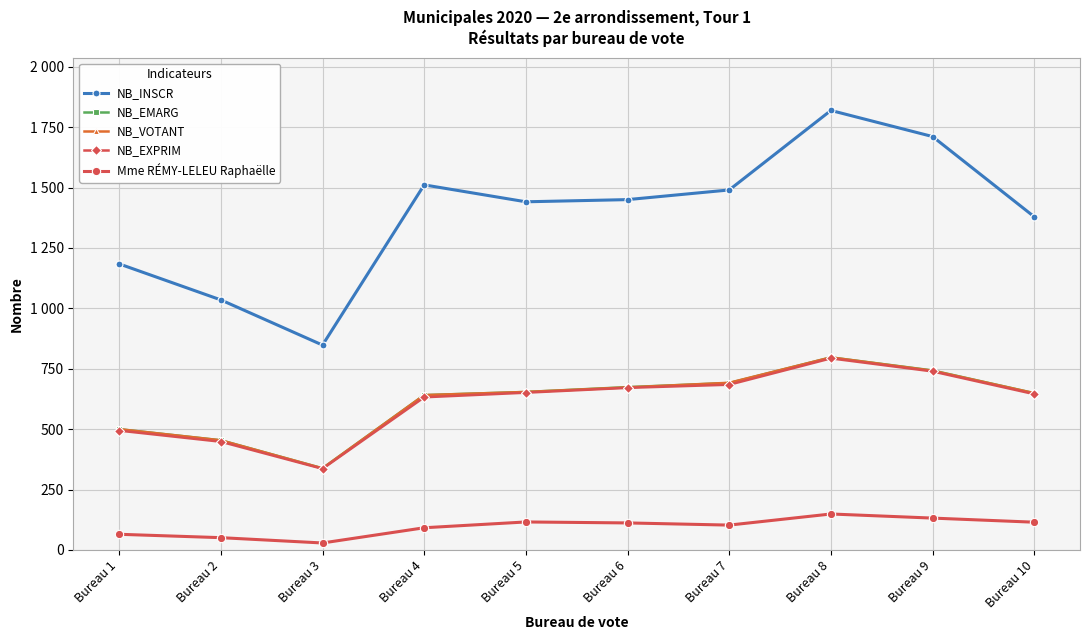

Rank the series by their maximum value, from lowest to highest.

Mme RÉMY-LELEU Raphaëlle, NB_EXPRIM, NB_EMARG, NB_VOTANT, NB_INSCR